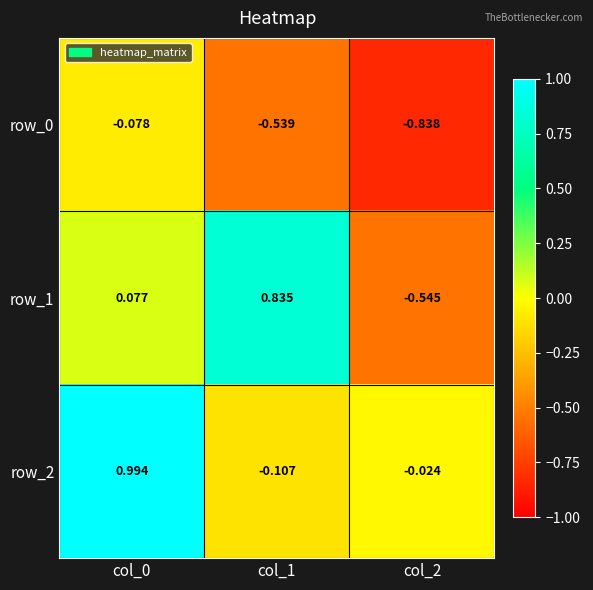

Is the value of row_1 at col_0 greater than the value of row_2 at col_0?

No